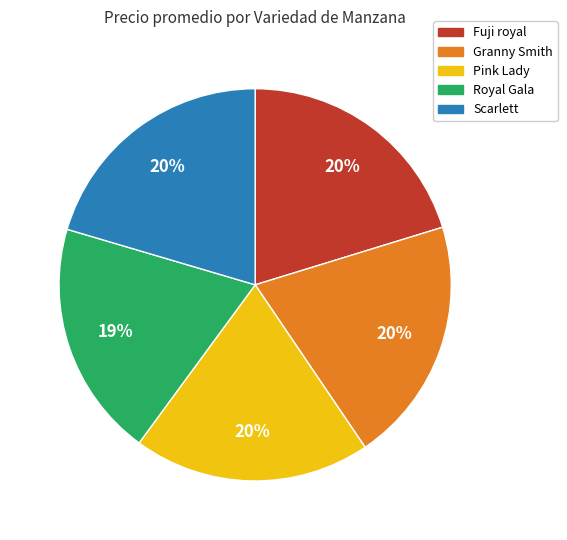

Is the sum of Pink Lady and Fuji royal greater than half?

No